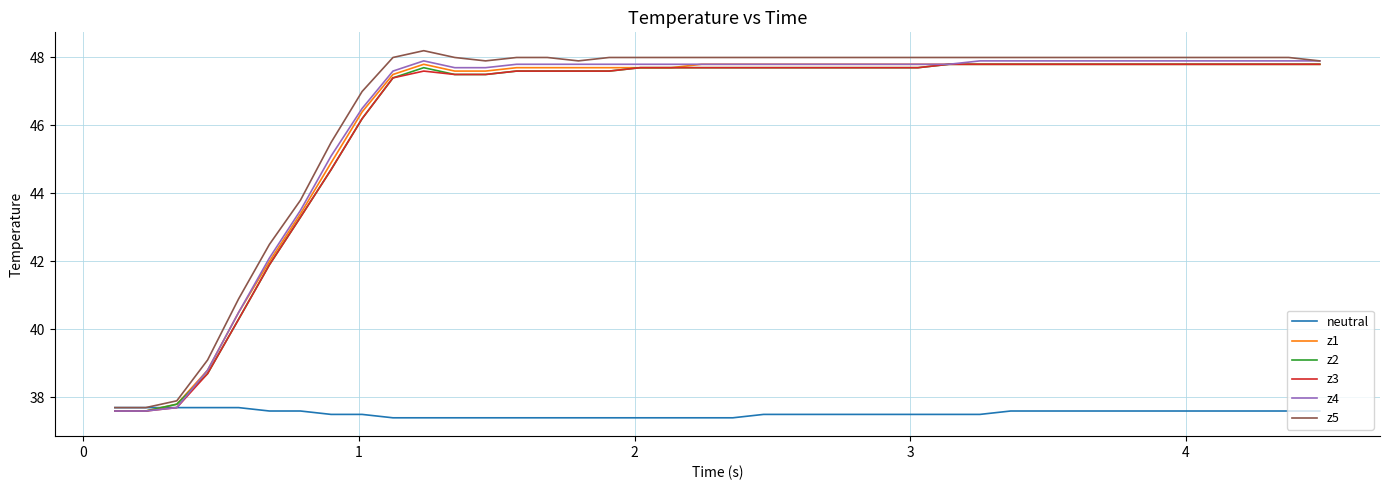

What is the highest value of the z4 series?

47.9